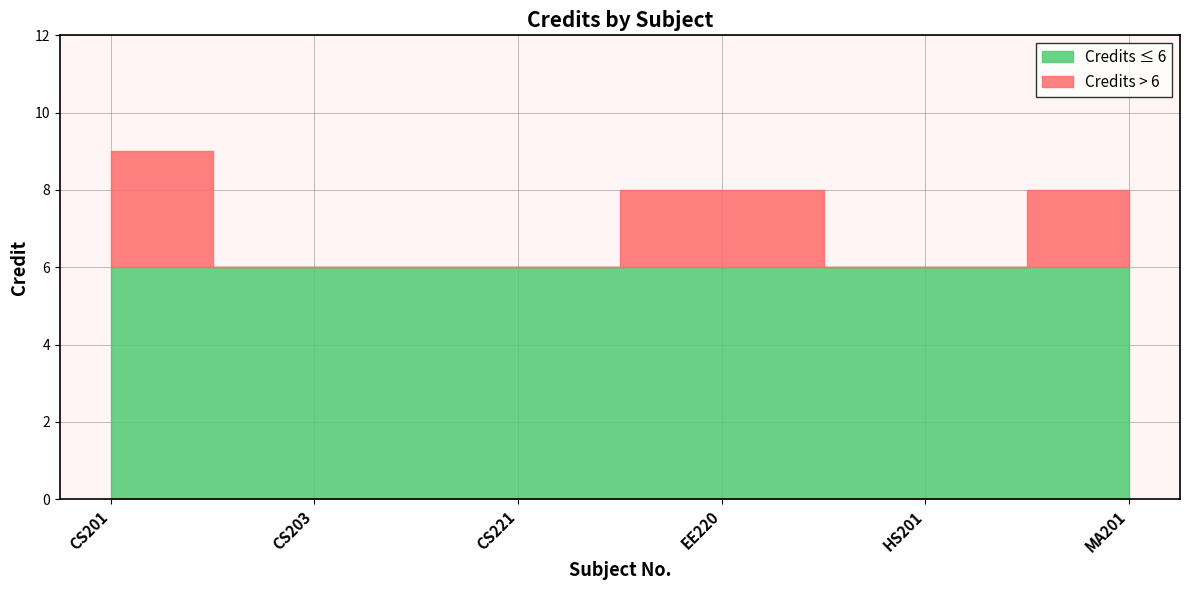

What is the ratio of the value at HS201 to the value at CS221?

1.0